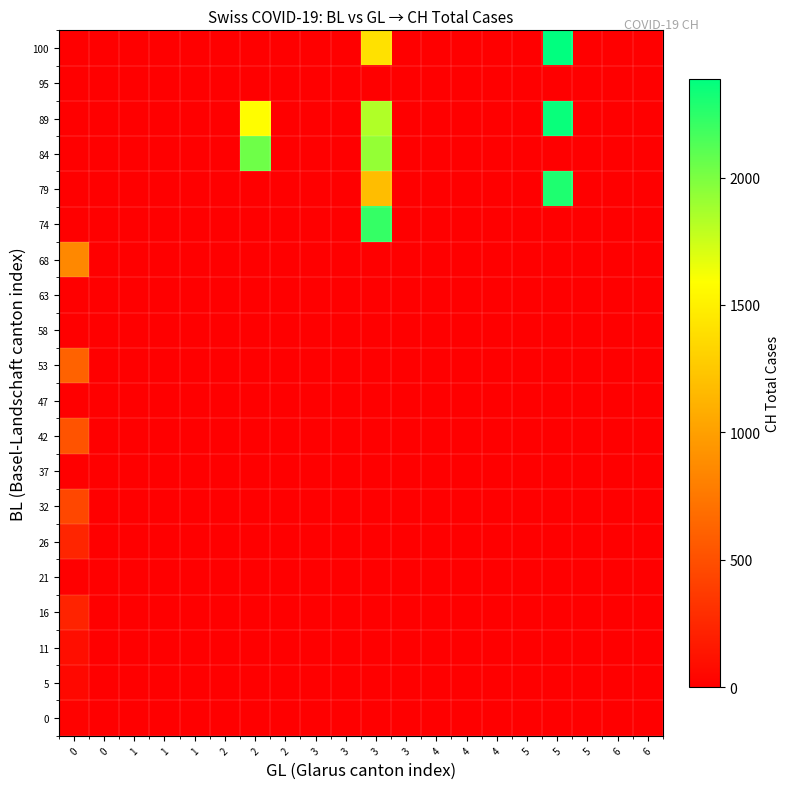

At 5, list the series in order from smallest to largest.

100, 95, 89, 84, 79, 74, 68, 63, 58, 53, 47, 42, 37, 32, 26, 21, 16, 11, 5, 0